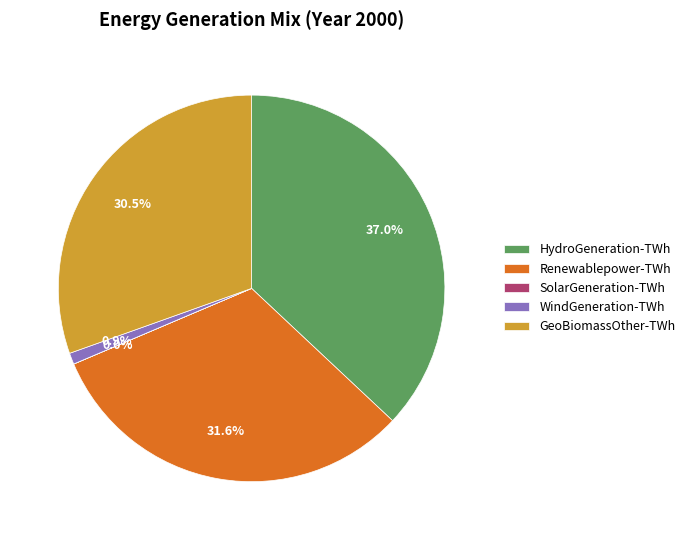

Is it true that Renewablepower-TWh is 22% of the pie?

False